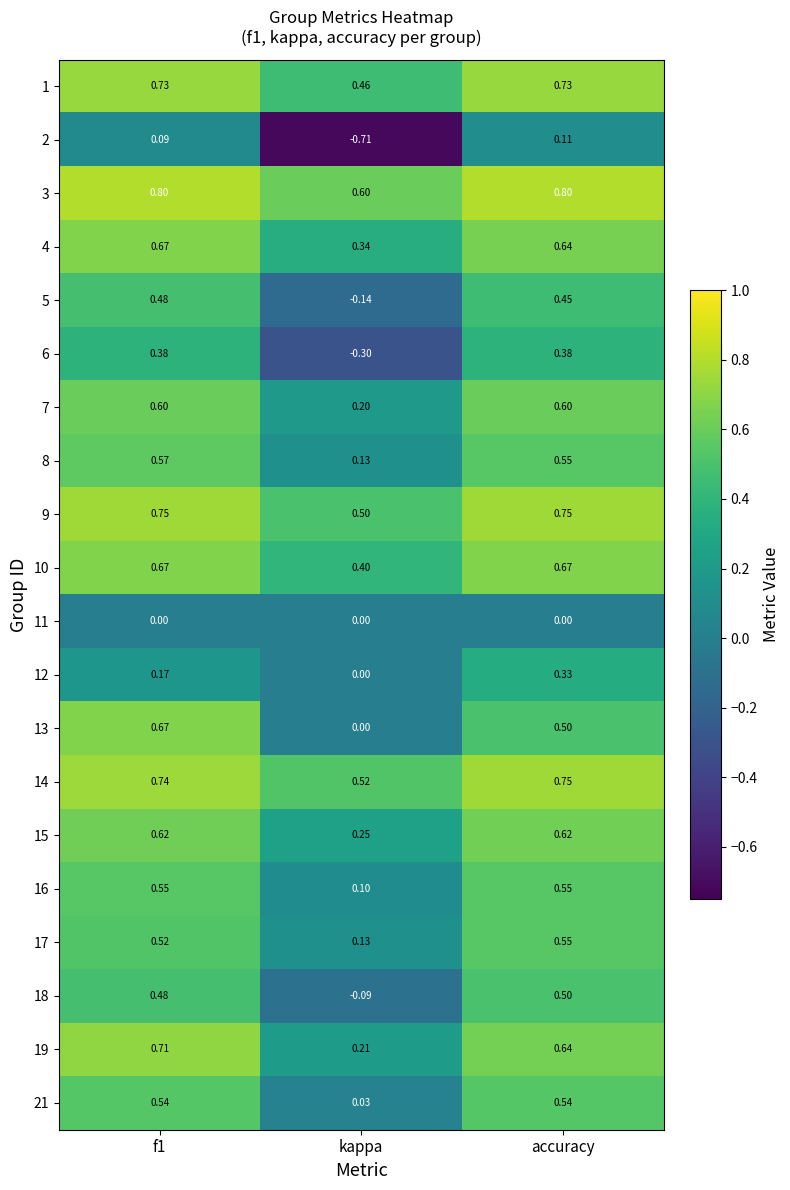

Is the value of 13 at f1 greater than the value of 3 at f1?

No